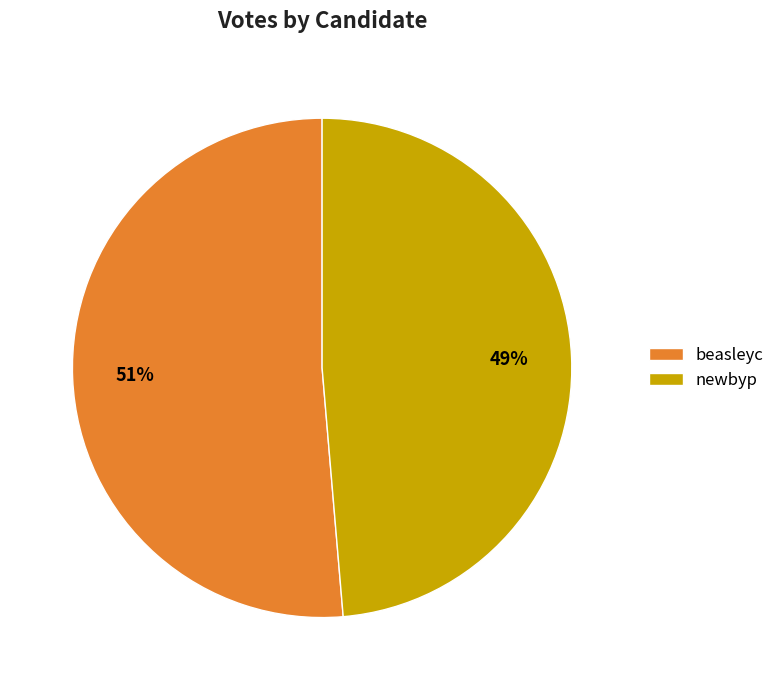

What percentage is the beasleyc slice, to the nearest percent?

51%